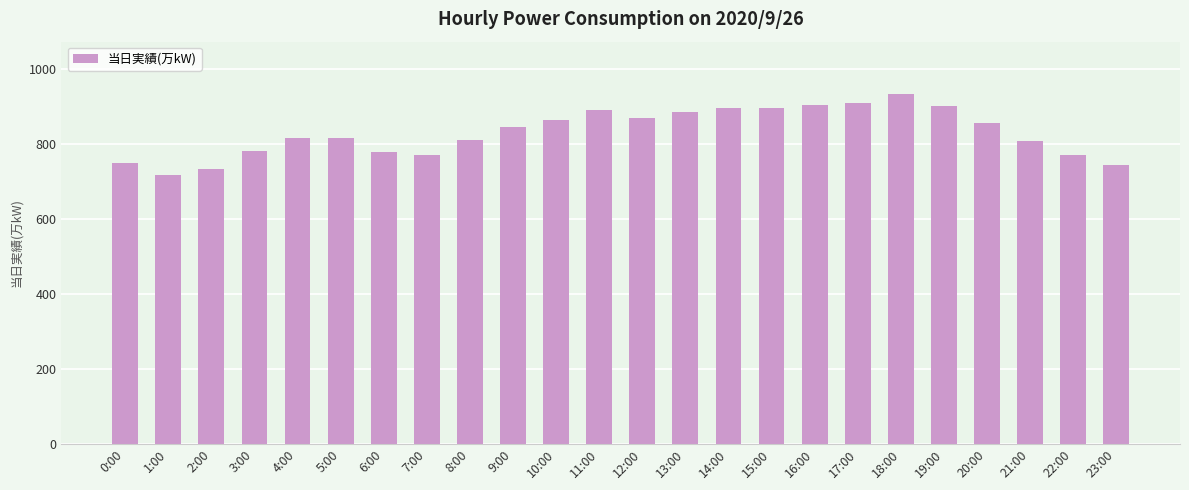

What is the label of the 21st bar from the left?

20:00